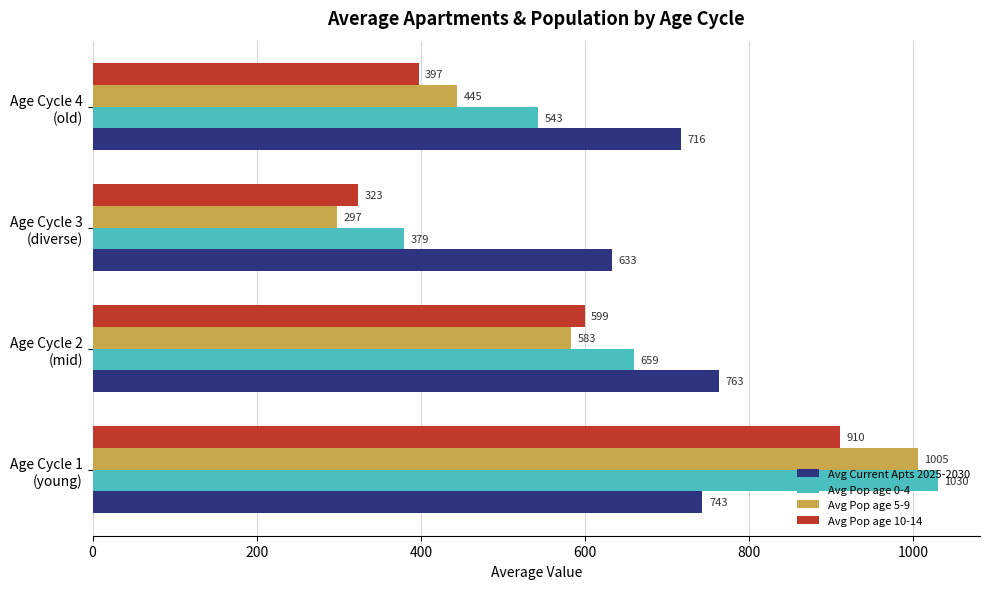

Rank the series by their maximum value, from highest to lowest.

Avg Pop age 0-4, Avg Pop age 5-9, Avg Pop age 10-14, Avg Current Apts 2025-2030